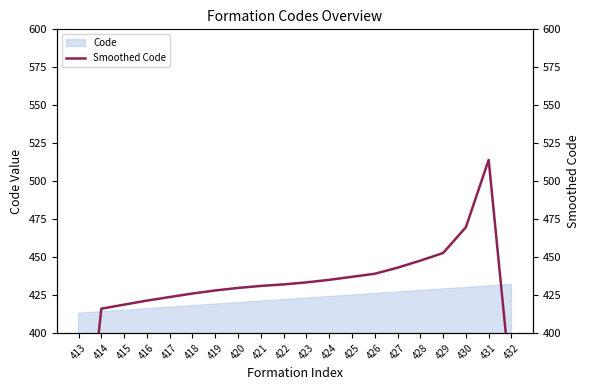

What is the value of the 20th point from the left?

362.0